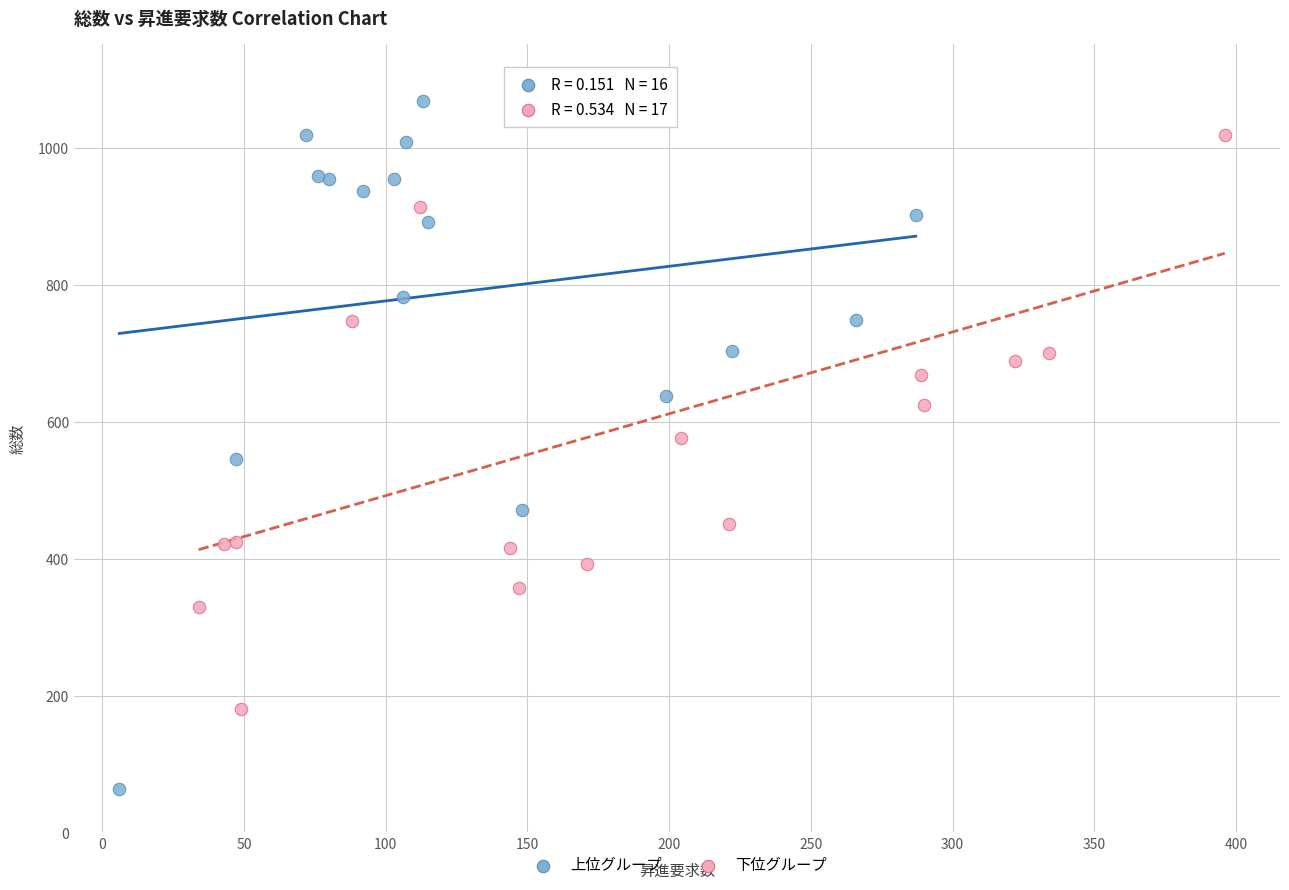

Which series contains the lowest Y value?

上位グループ